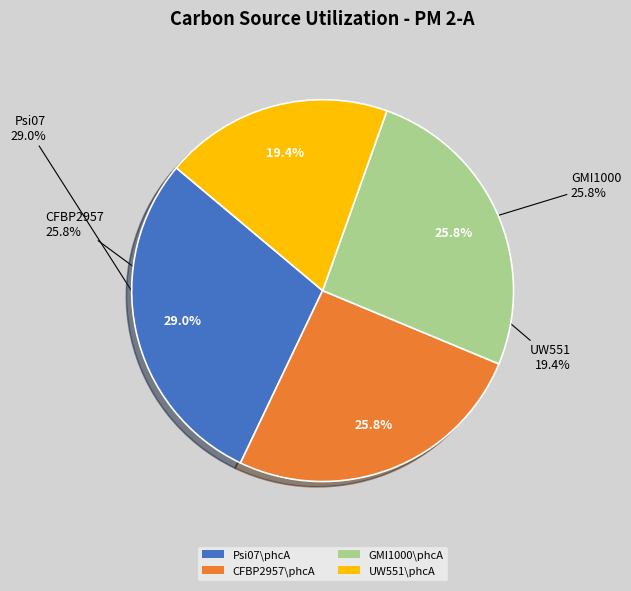

To the nearest percent, what is the average slice percentage?

25%